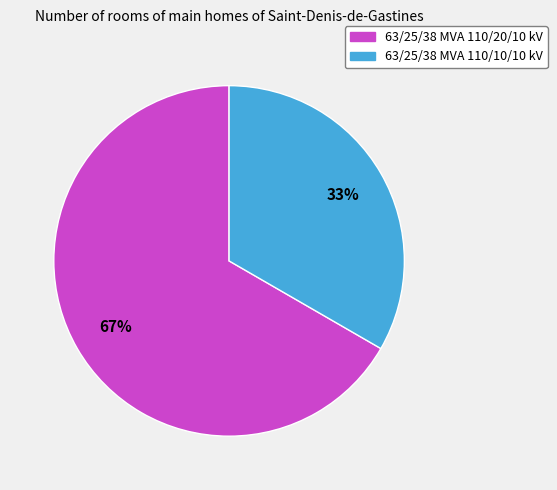

Is it true that 63/25/38 MVA 110/10/10 kV is 24% of the pie?

False